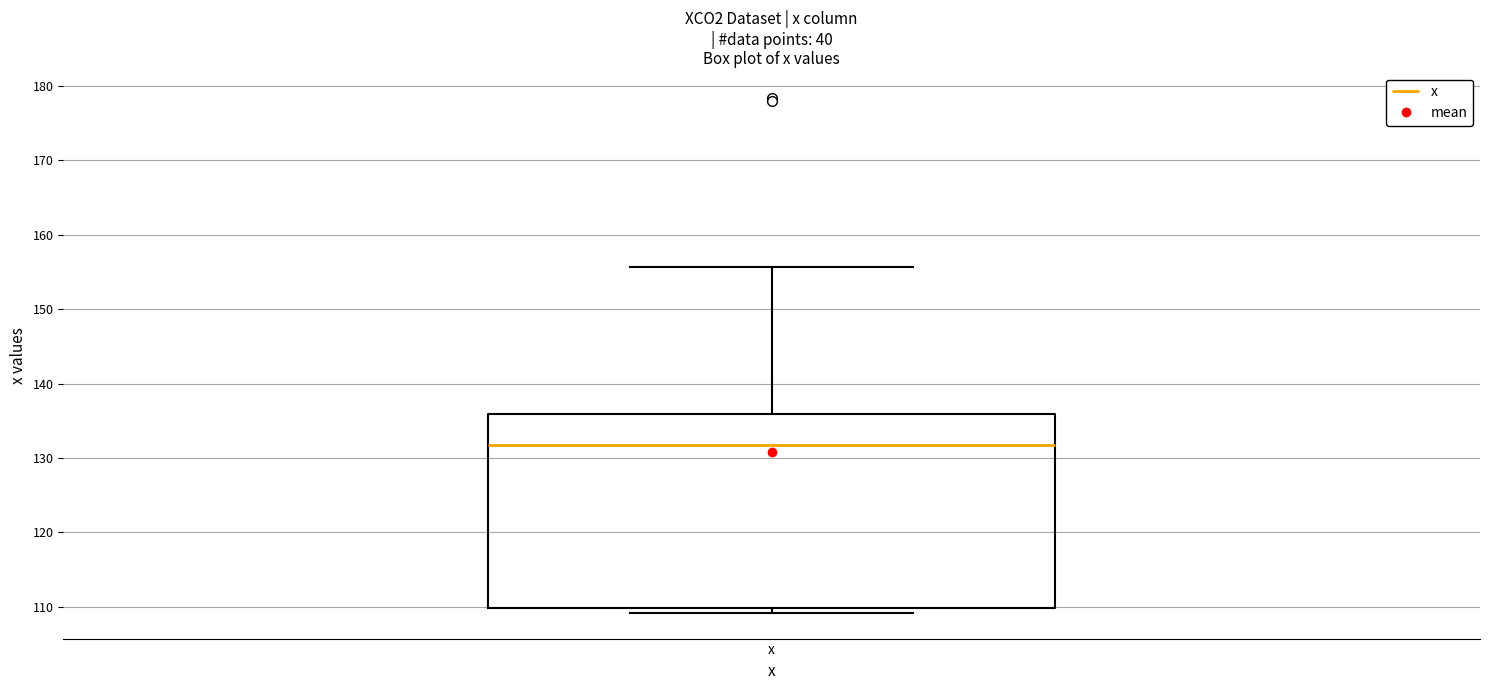

Where is the upper edge of the box for x on the y-axis? The values are not printed on the chart, so give them approximately, as read against the axis.

136